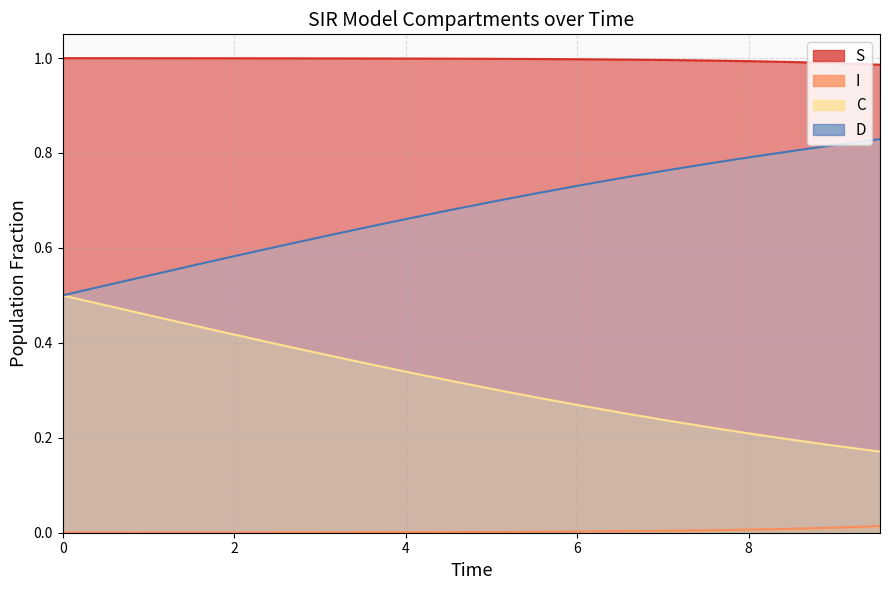

Which has a higher value, 7.525083612040134 or 1.0033444816053512?

1.0033444816053512